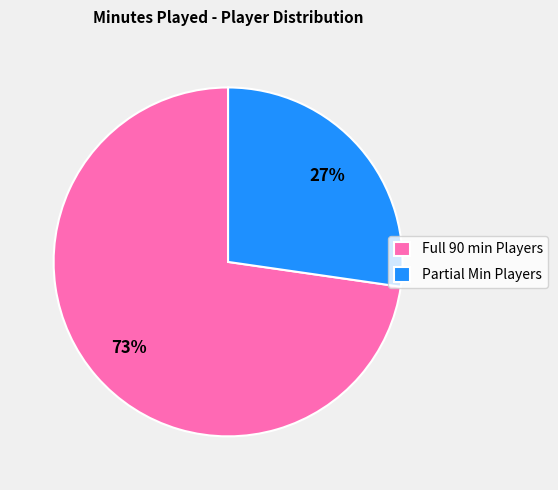

Rank the categories by value from lowest to highest.

Partial Min Players, Full 90 min Players